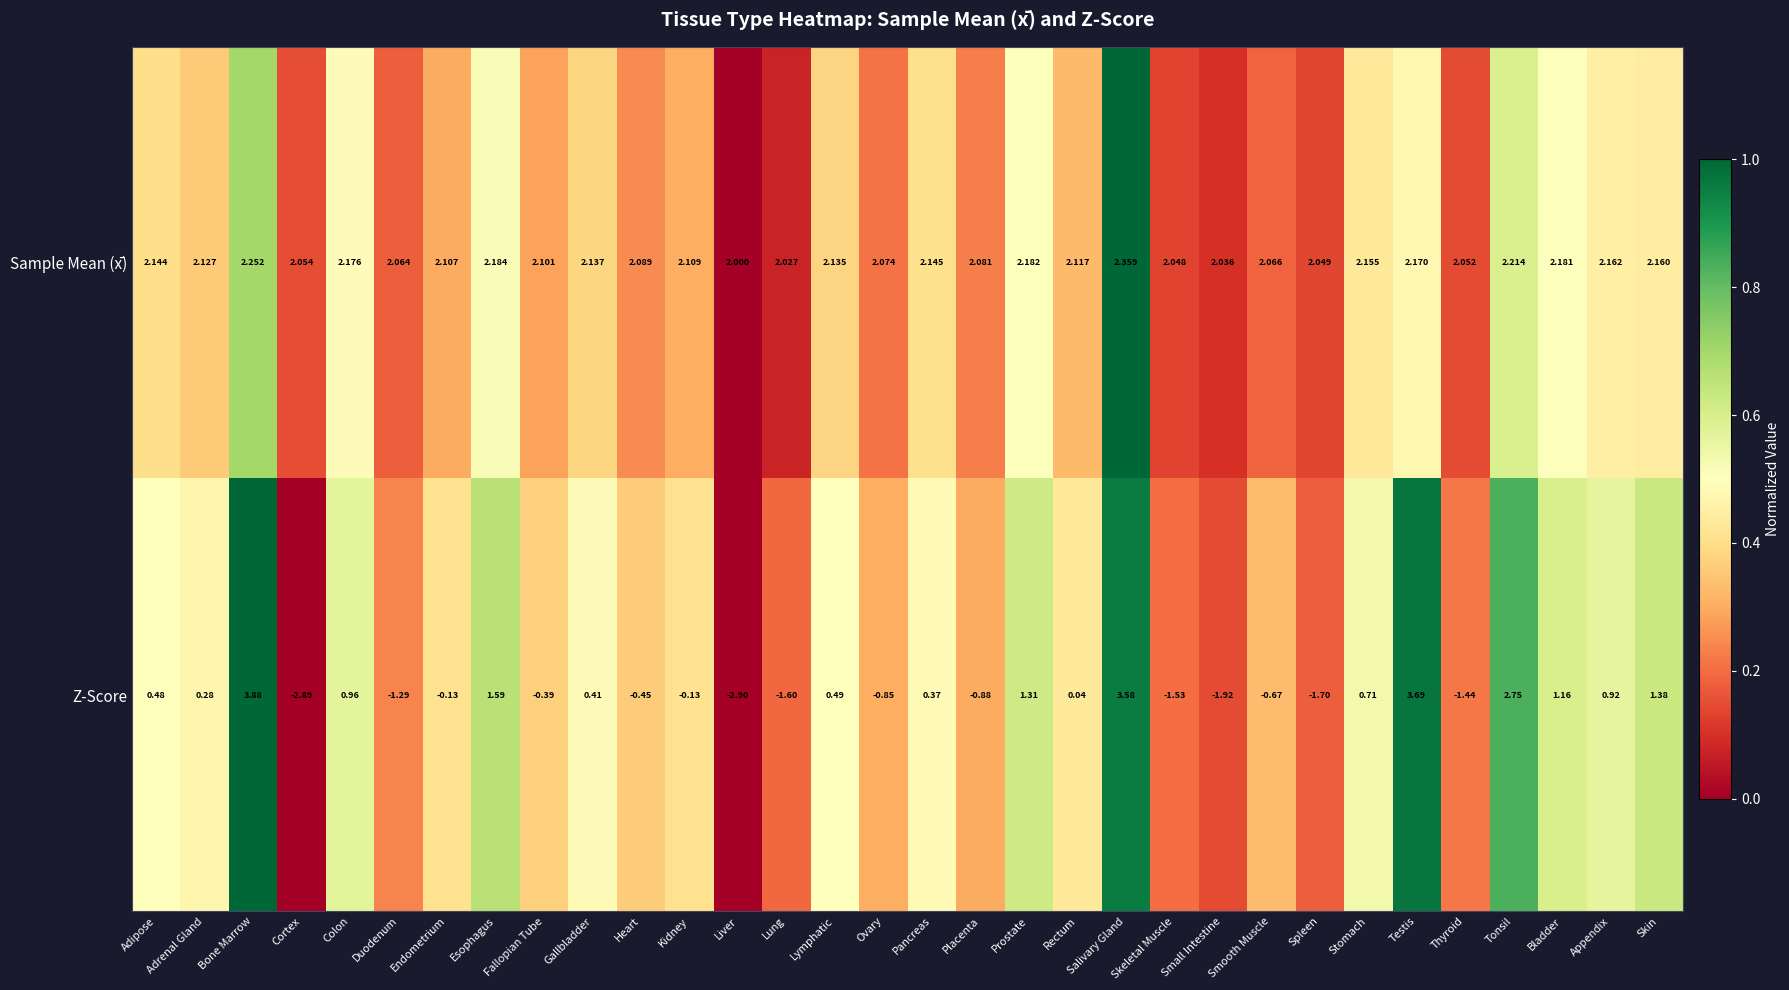

At Tonsil, list the series in order from largest to smallest.

Z-Score, Sample Mean (x̄)